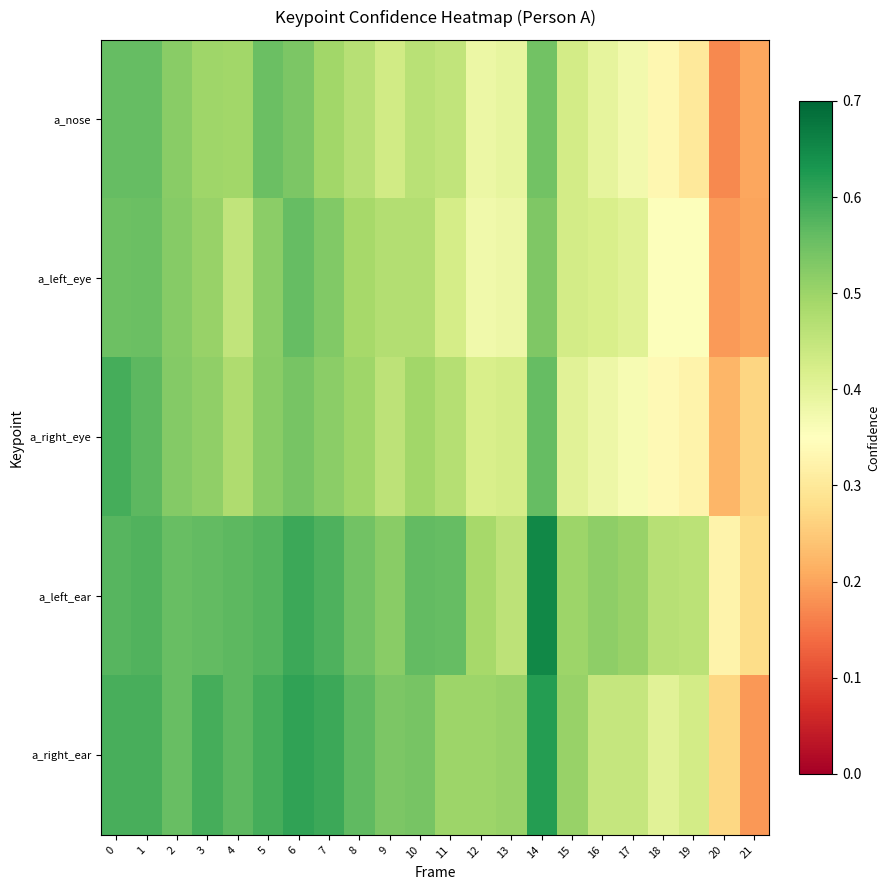

What is the difference between the highest and lowest values at 8?

0.1